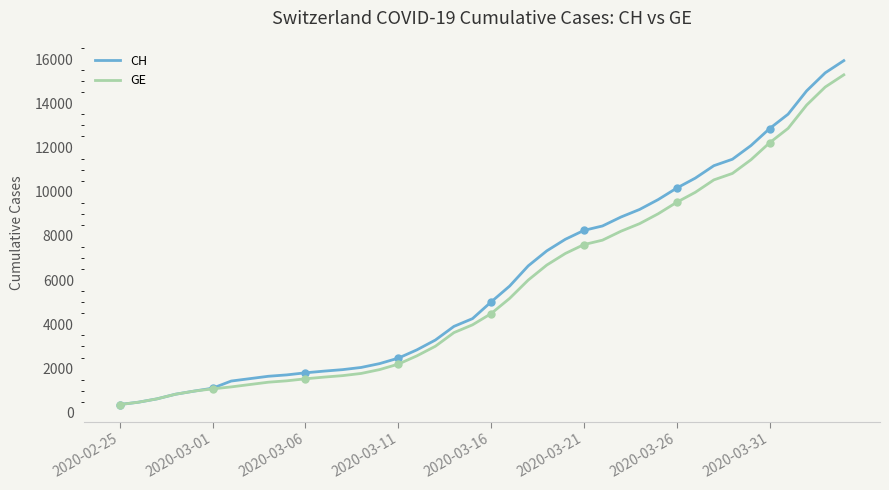

Is it true that GE equals 443 at 9?

False